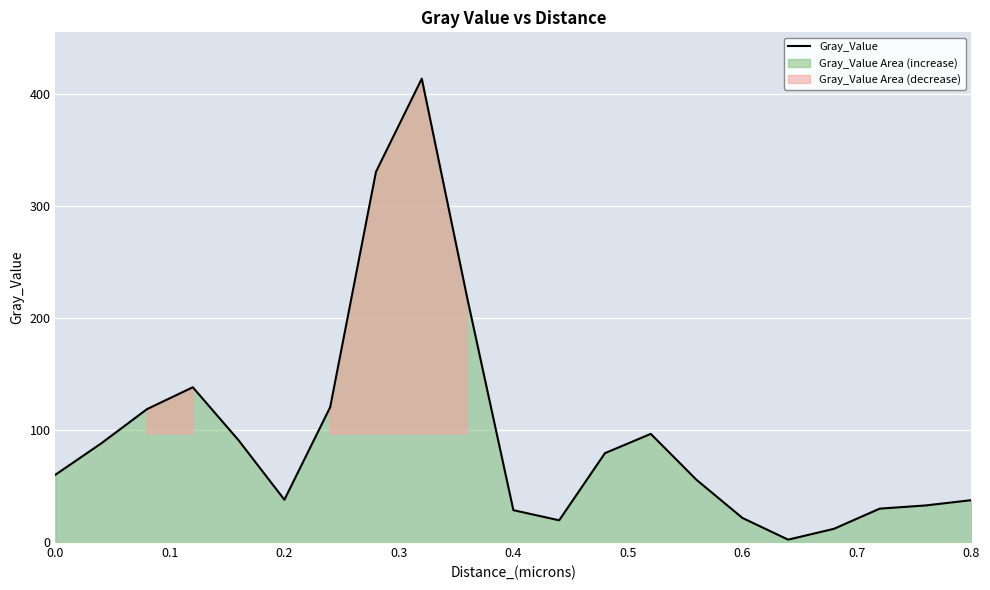

What is the maximum value for Gray_Value?

414.0